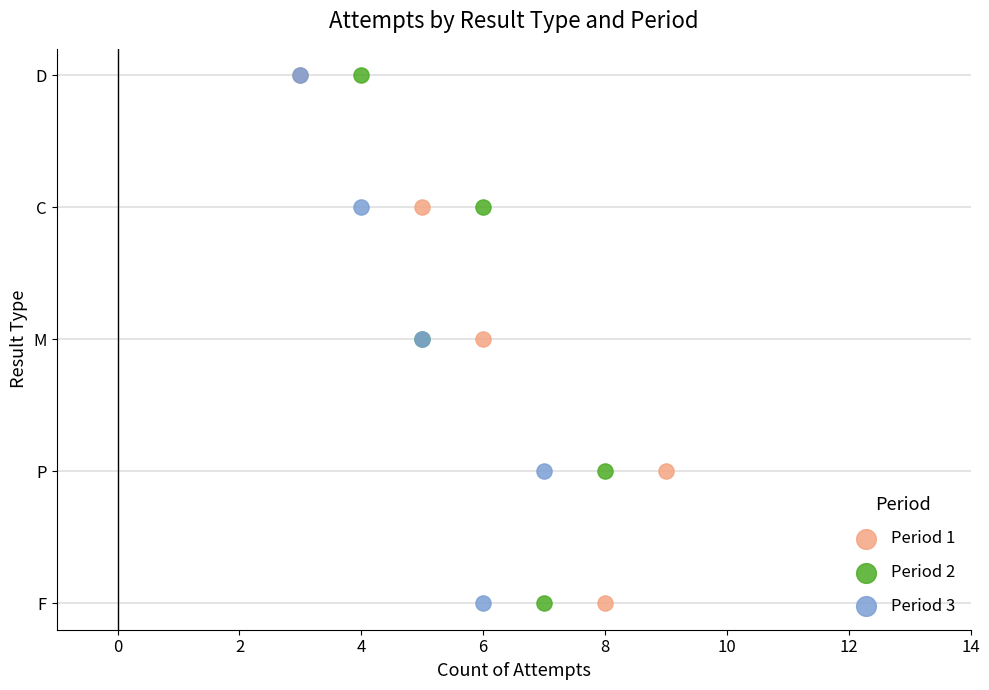

What are all the series names shown in the legend?

Period 1, Period 2, Period 3